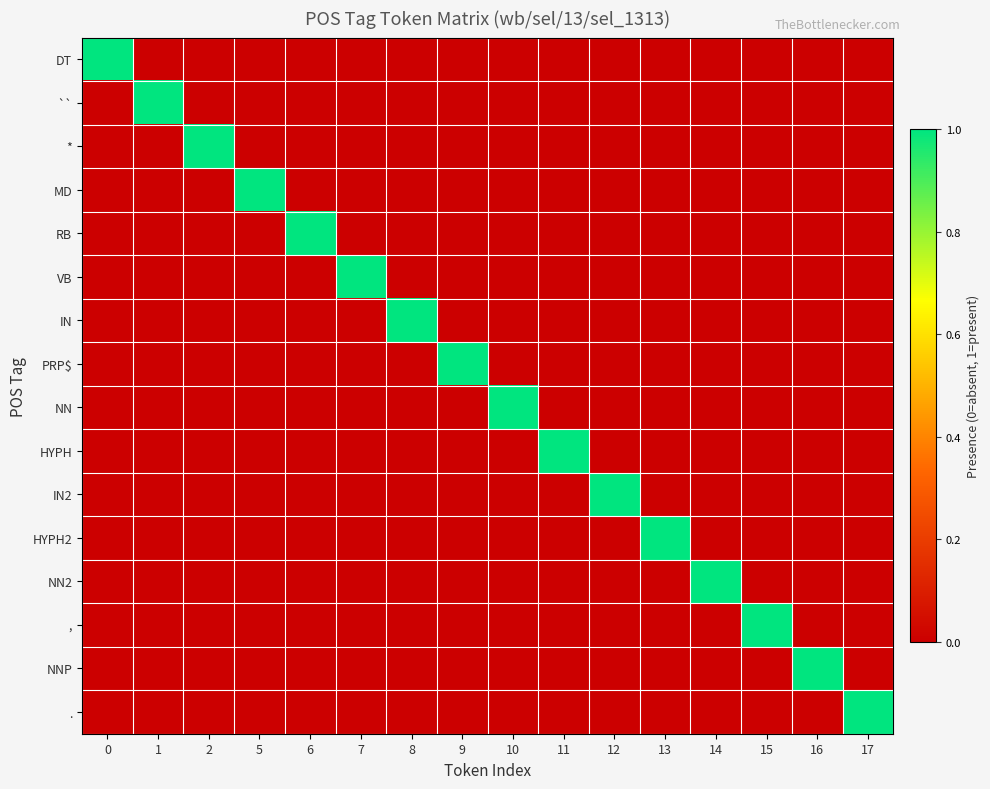

What is the greatest value displayed?

1